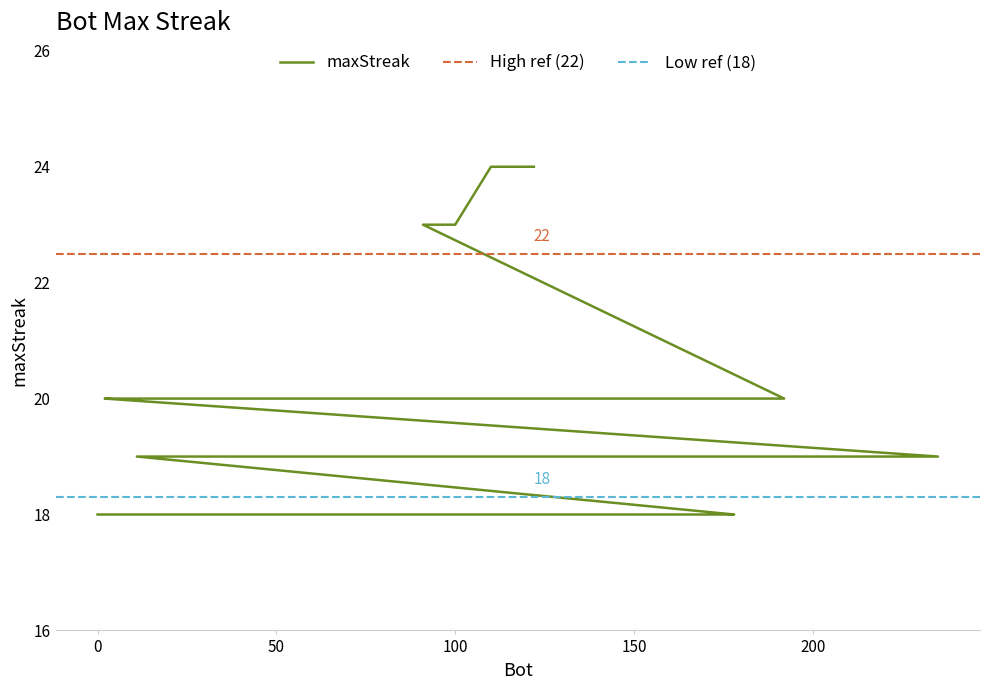

What is the label of the 13th point from the right?

235